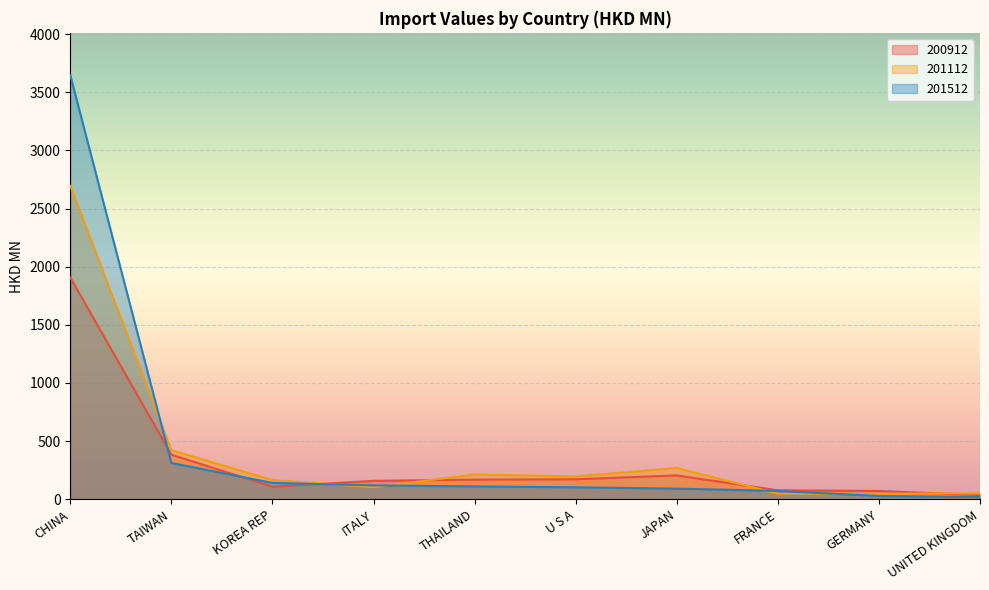

Rank the series by their average value, from highest to lowest.

201512, 201112, 200912